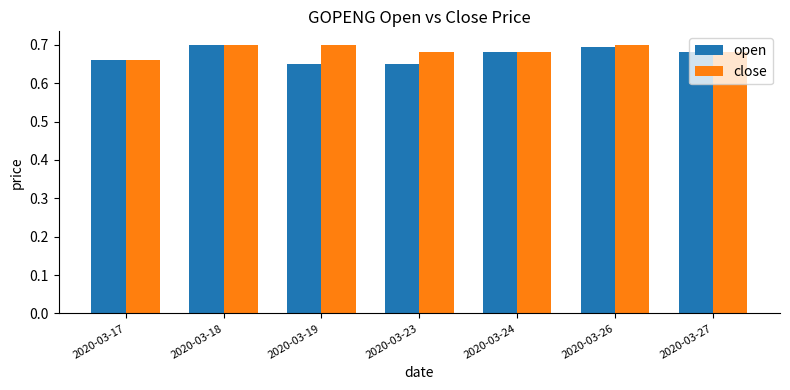

Count the open values in the range 0 to 1.

7